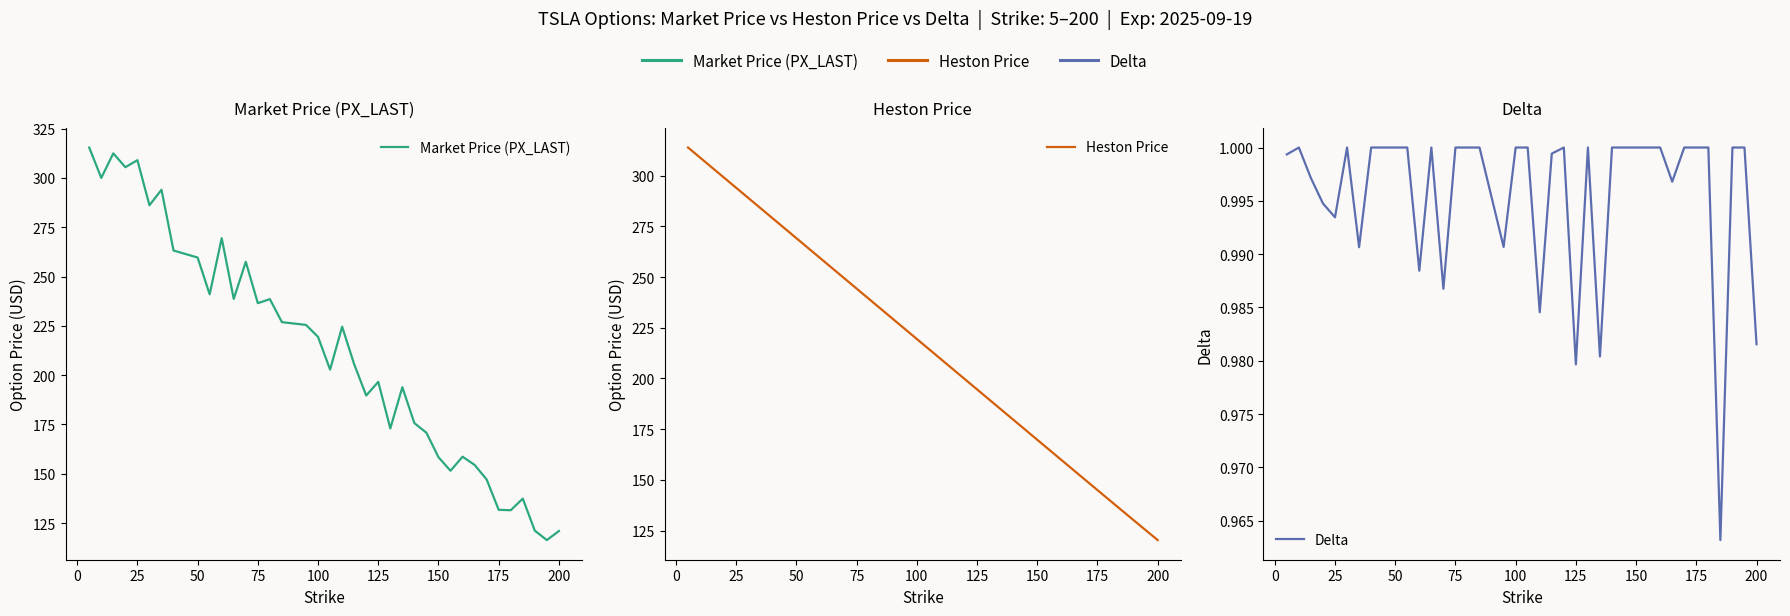

The Market Price (PX_LAST) series shows 39.2 at 35. True or false?

False